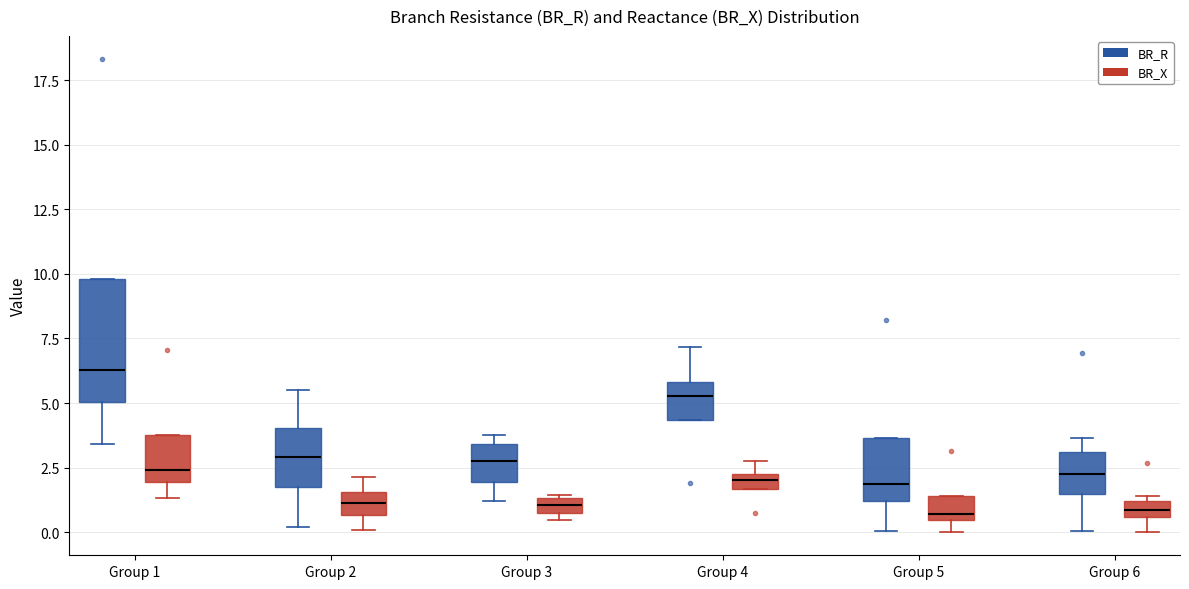

Which box is the tallest, from its lower edge to its upper edge?

Group 1 (BR_R)